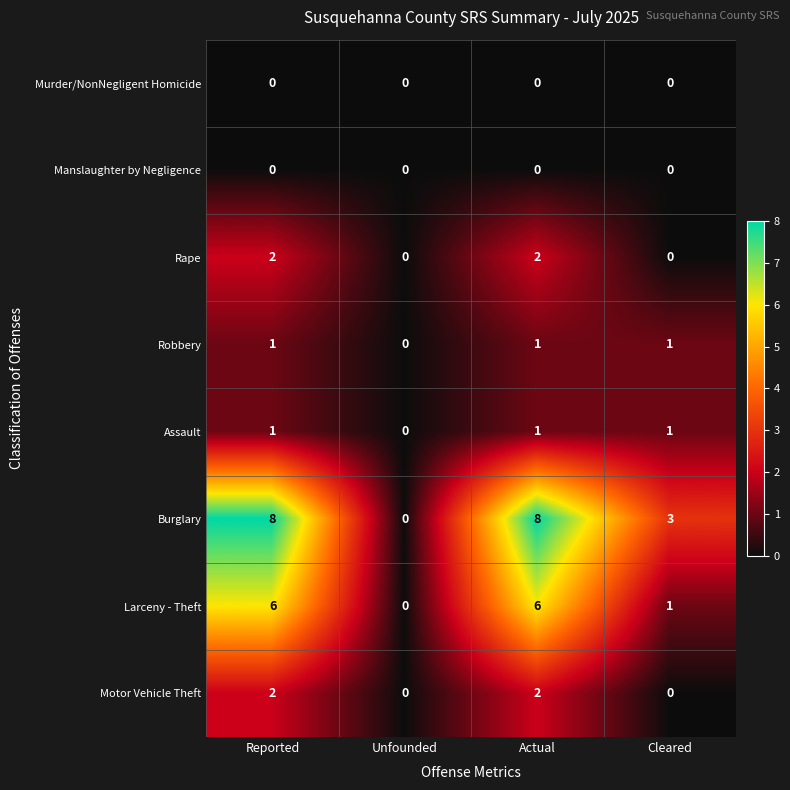

At how many categories does at least one series exceed 7?

2